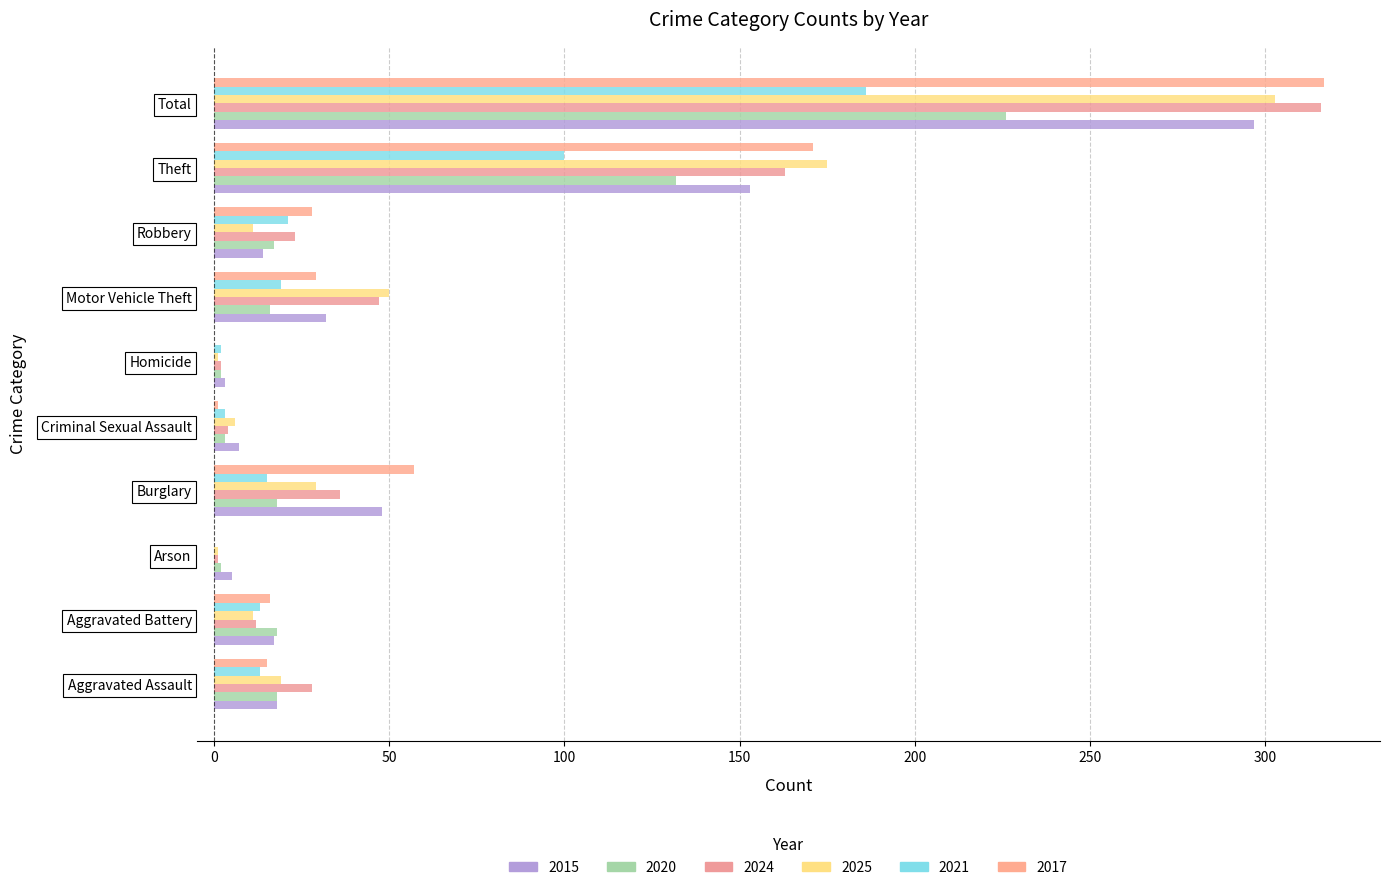

Between Criminal Sexual Assault and Arson, which is larger?

Criminal Sexual Assault